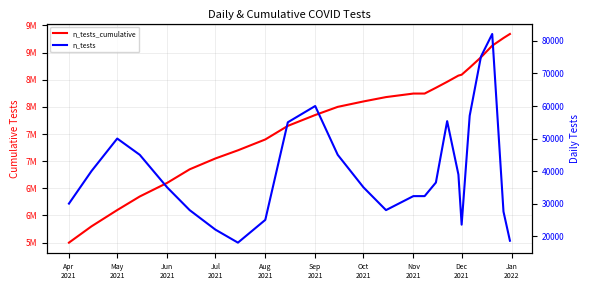

What position from the right is Oct 2021?

13